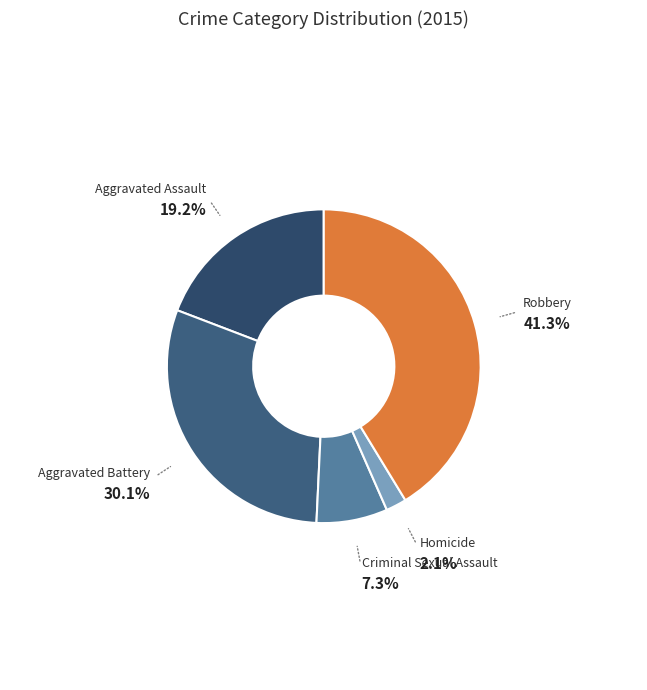

Rank the categories by value from lowest to highest.

Homicide, Criminal Sexual Assault, Aggravated Assault, Aggravated Battery, Robbery